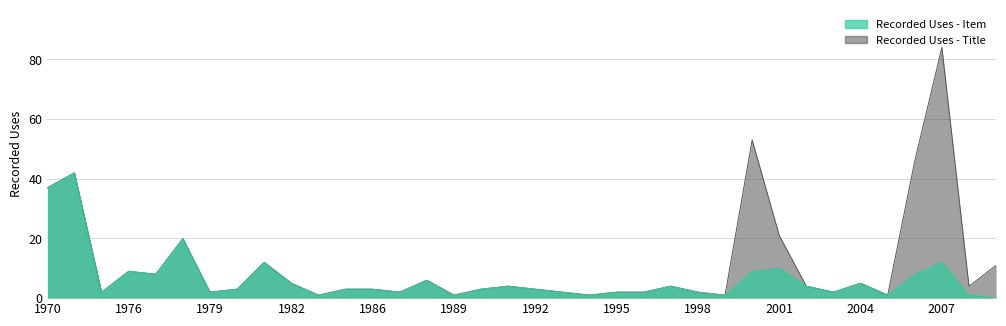

The Recorded Uses - Title series shows 46 at 2006. True or false?

True